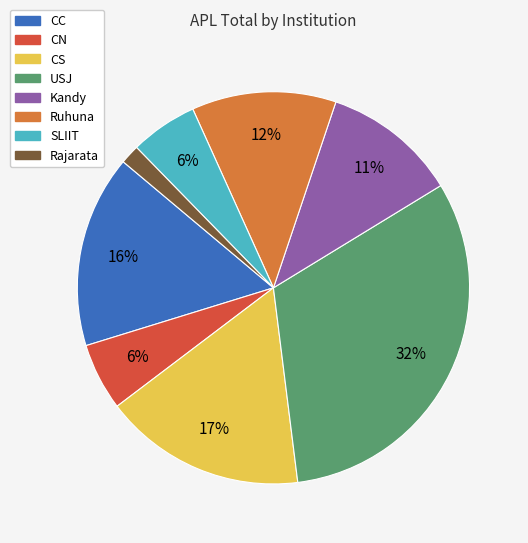

Is there a majority slice in this chart?

No